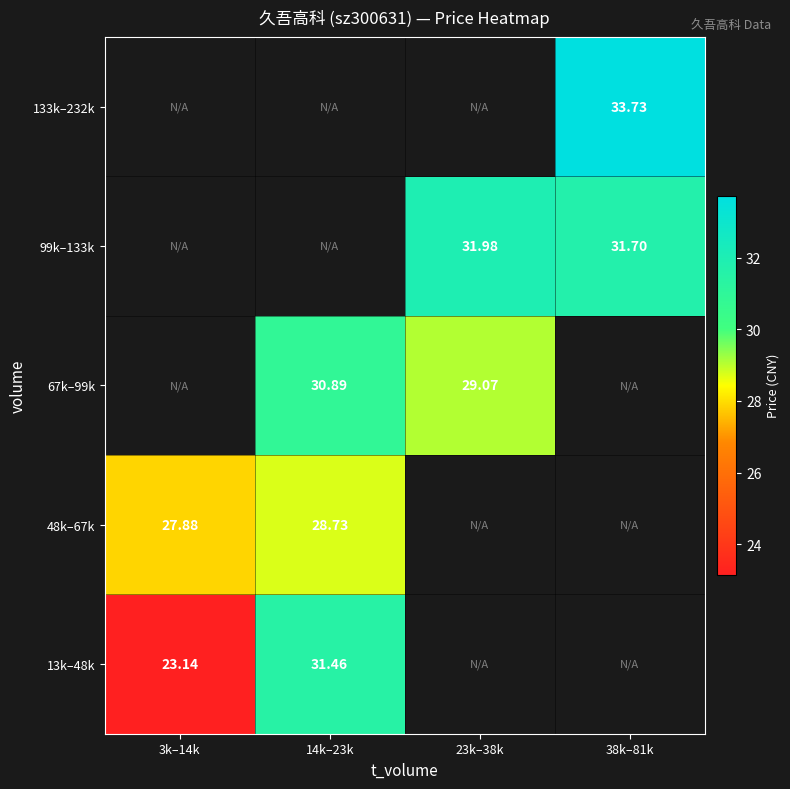

Is it true that 13k–48k equals 31.5 at 14k–23k?

True